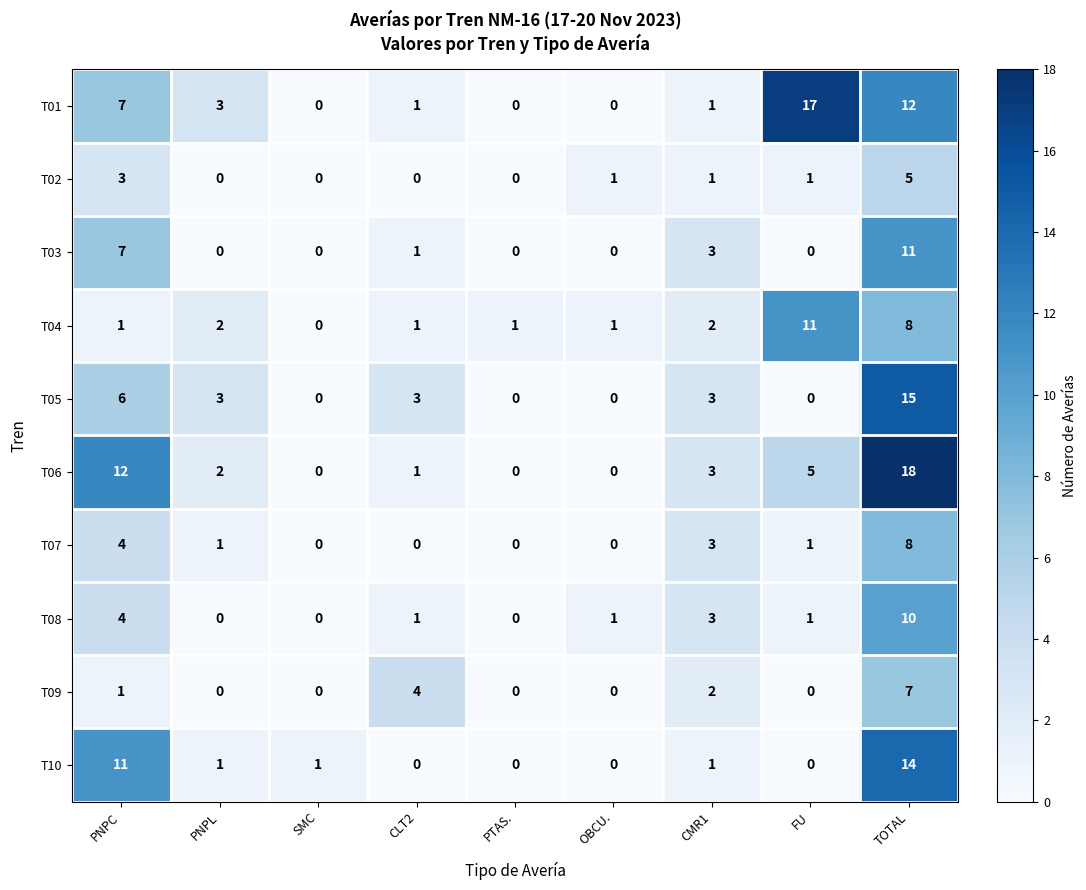

Count the number of data series in this chart.

10